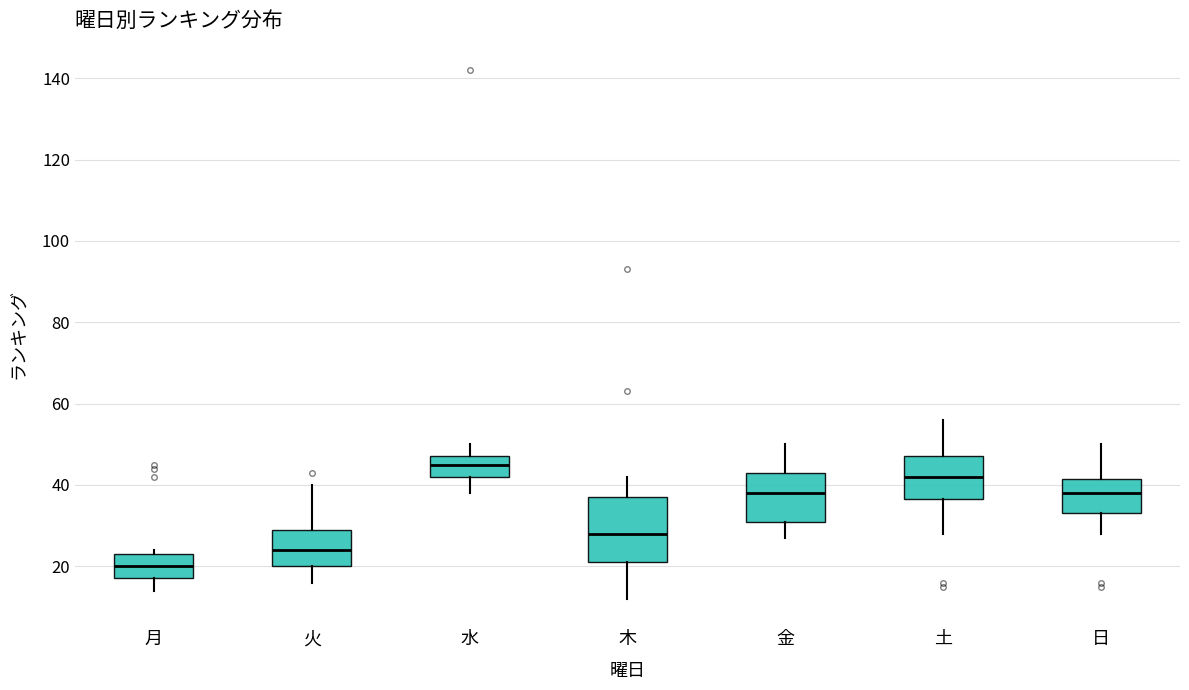

Which box's median line is the lowest?

月